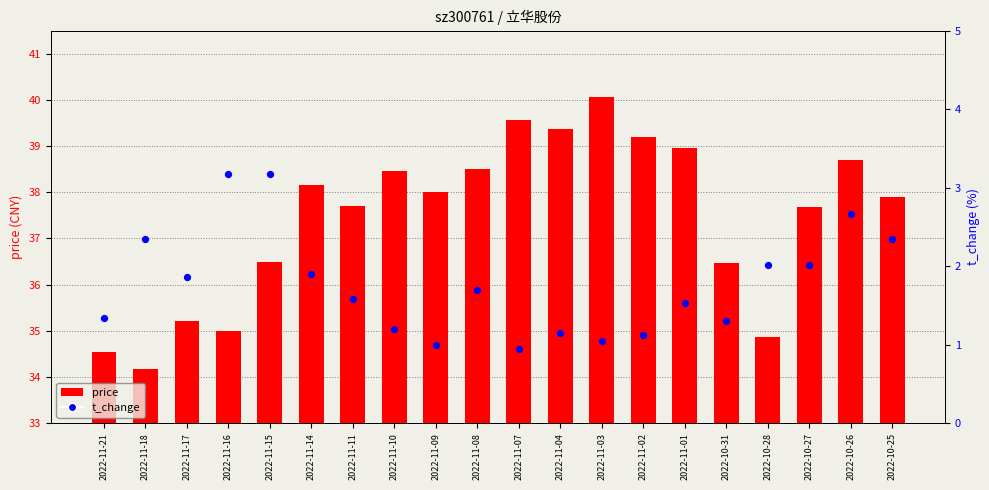

Which series reaches the minimum Y coordinate?

t_change